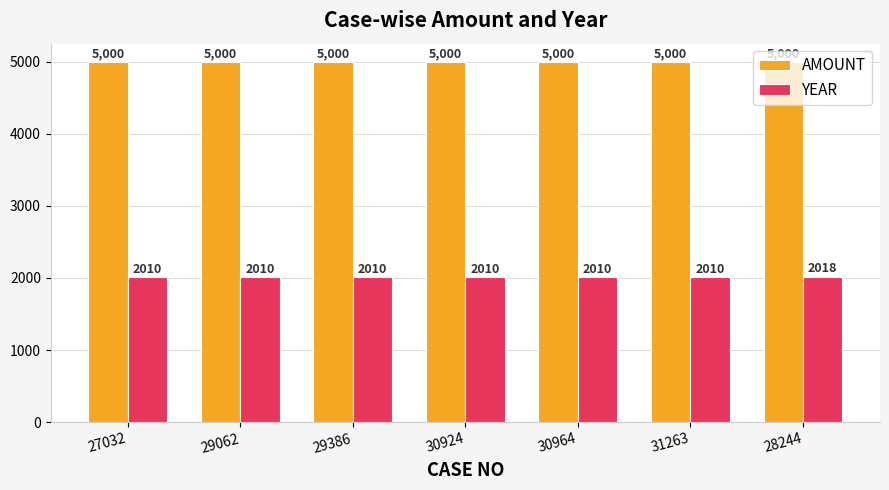

What is the spread (max minus min) of values at 29386?

2990